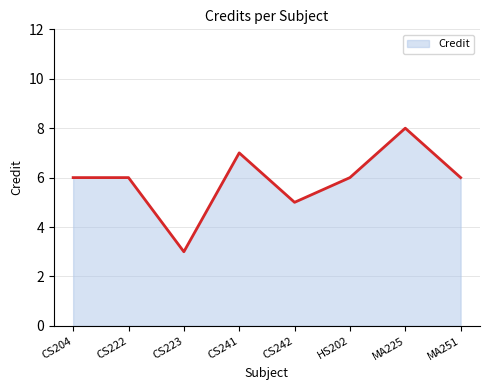

What is the difference between the second highest and second lowest values?

2